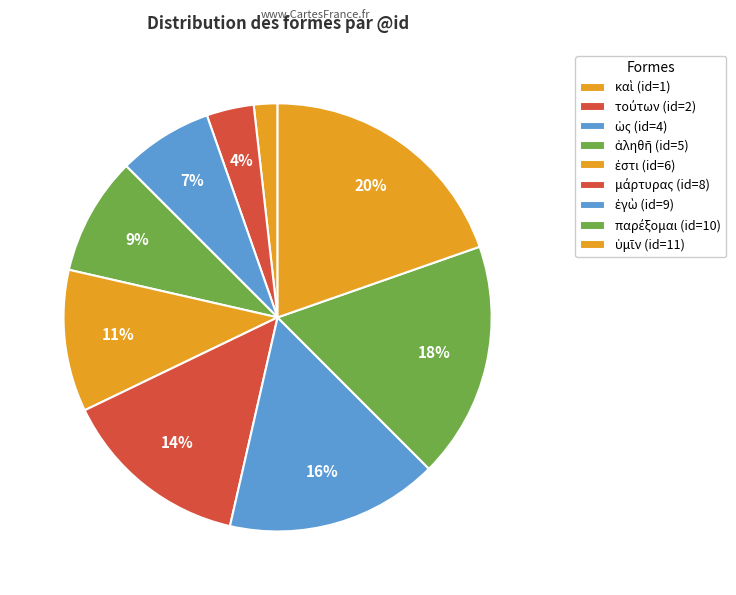

How many segments does this pie chart have?

9